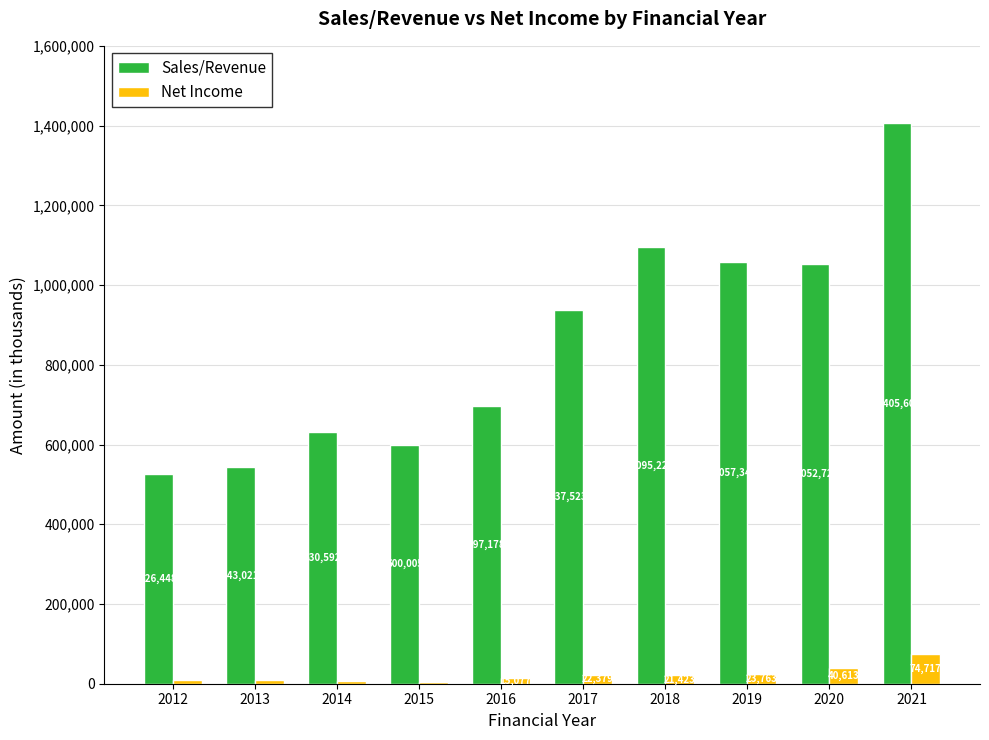

Which series has the largest total across all categories?

Sales/Revenue